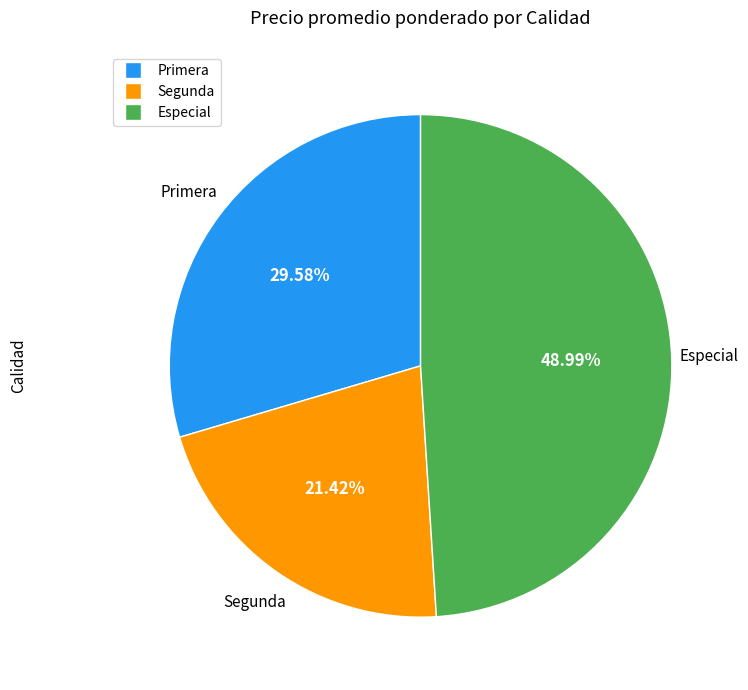

Is there a majority slice in this chart?

No